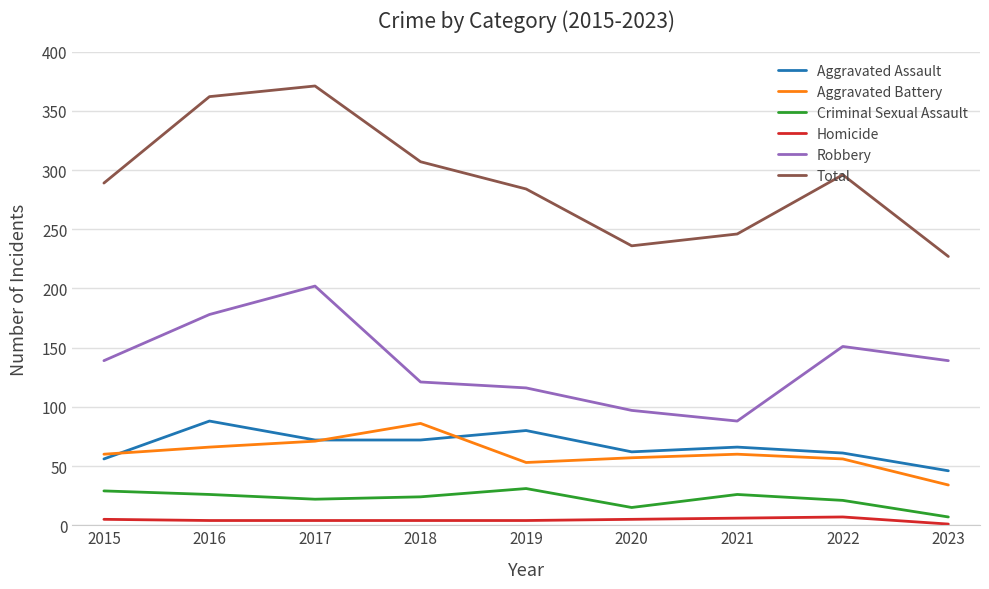

Which series has the widest spread of values?

Total